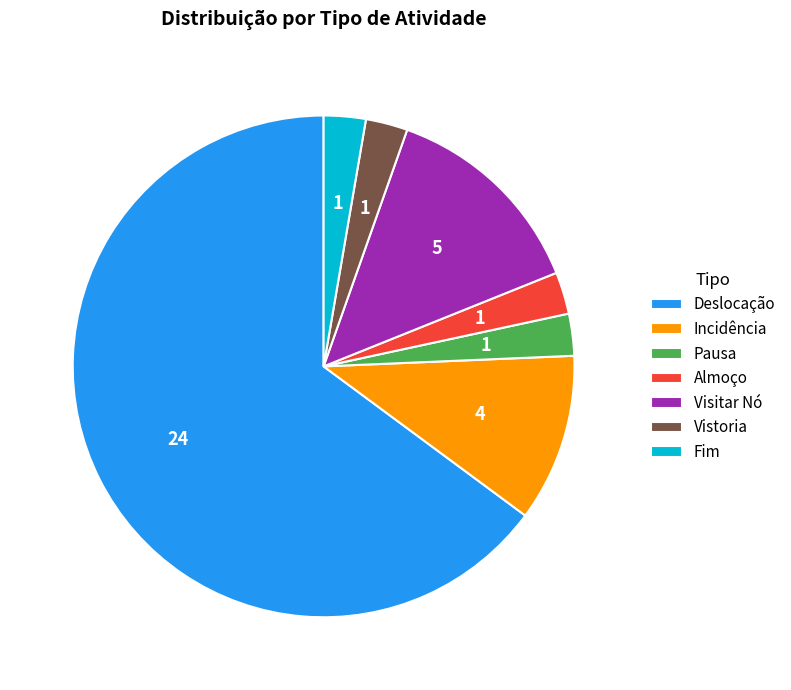

Is it true that Pausa is 3% of the pie?

True